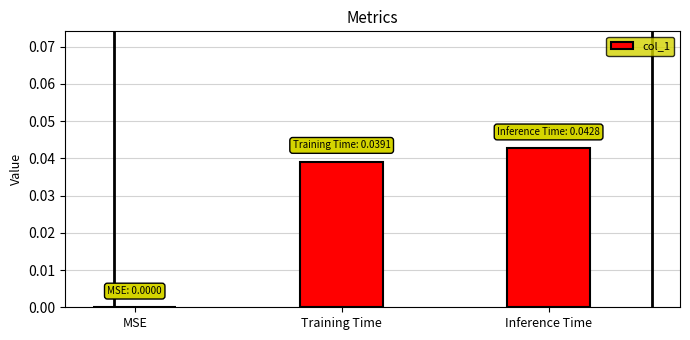

Between MSE and Training Time, which is larger?

Training Time